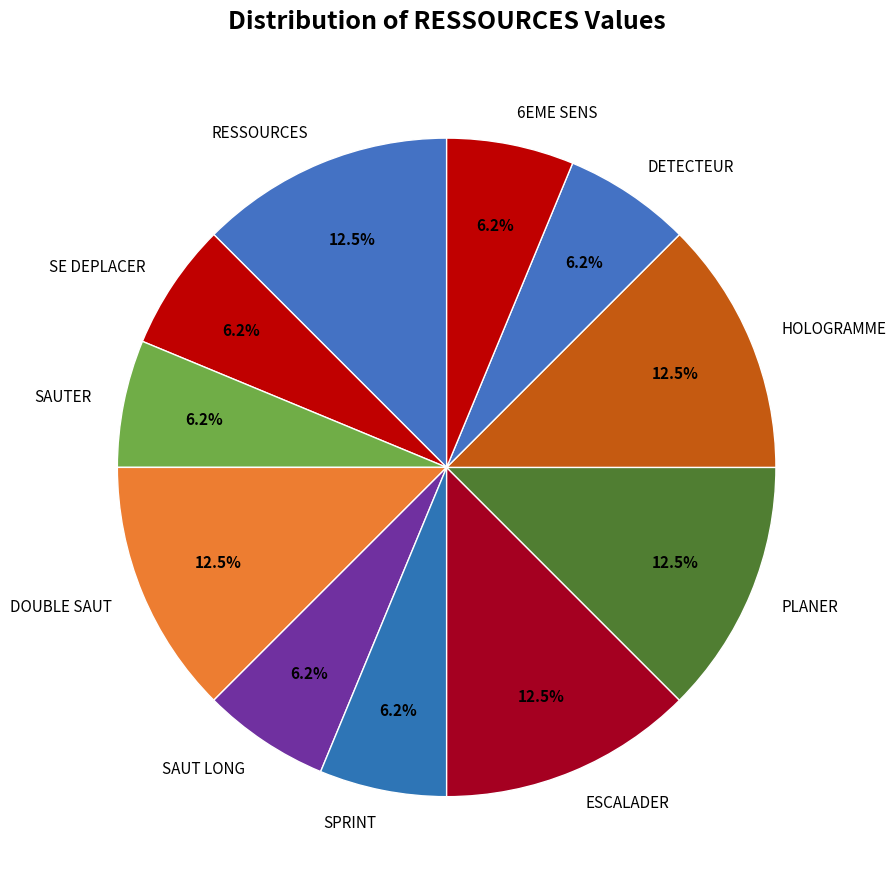

Is SAUTER the majority of the pie?

No